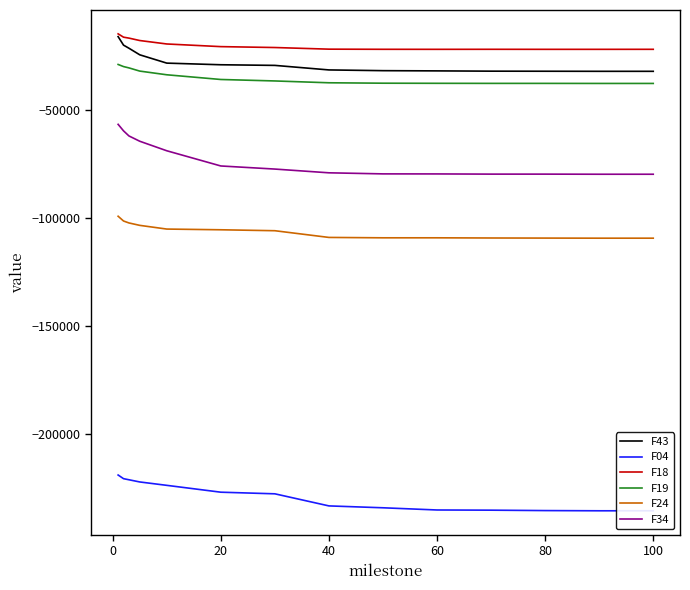

True or false: F18 and F24 intersect in this chart.

False